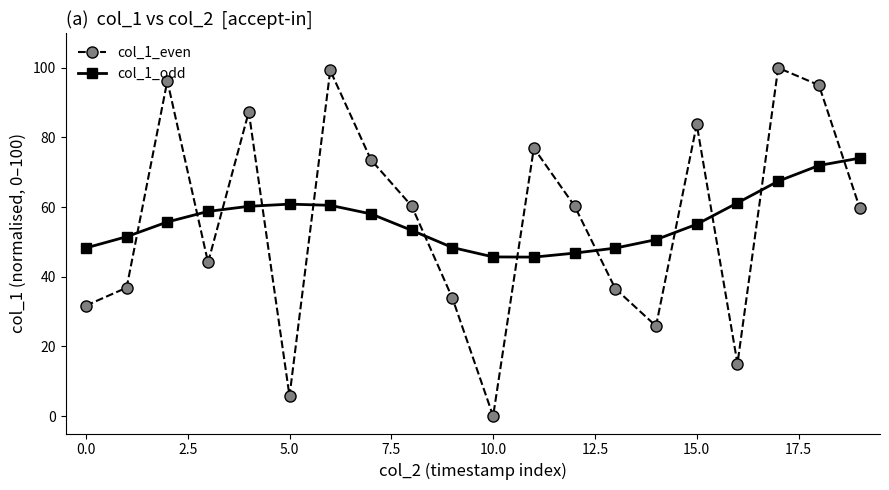

What is the difference between the second highest and second lowest values in the col_1_odd series?

26.2